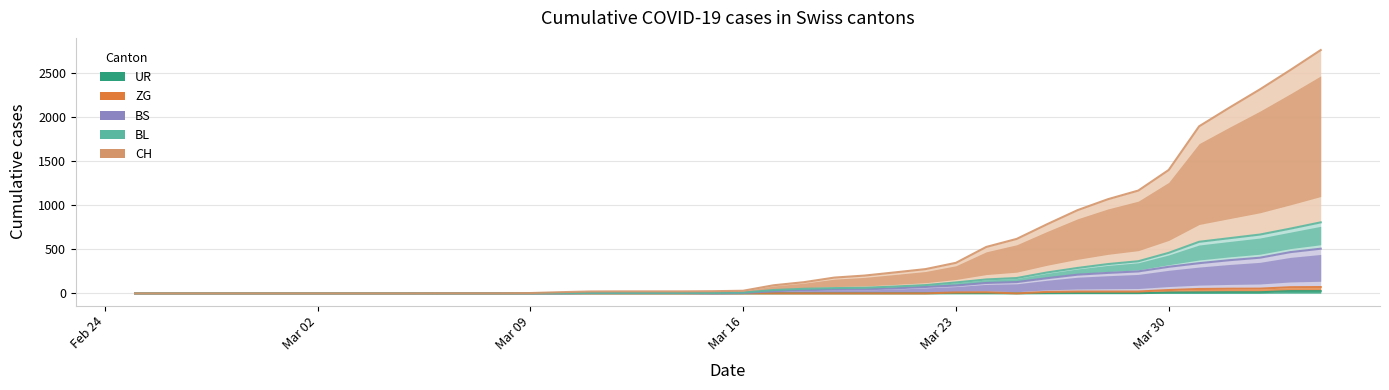

Between 2020-02-26 and 2020-03-02, which series saw the biggest shift?

CH